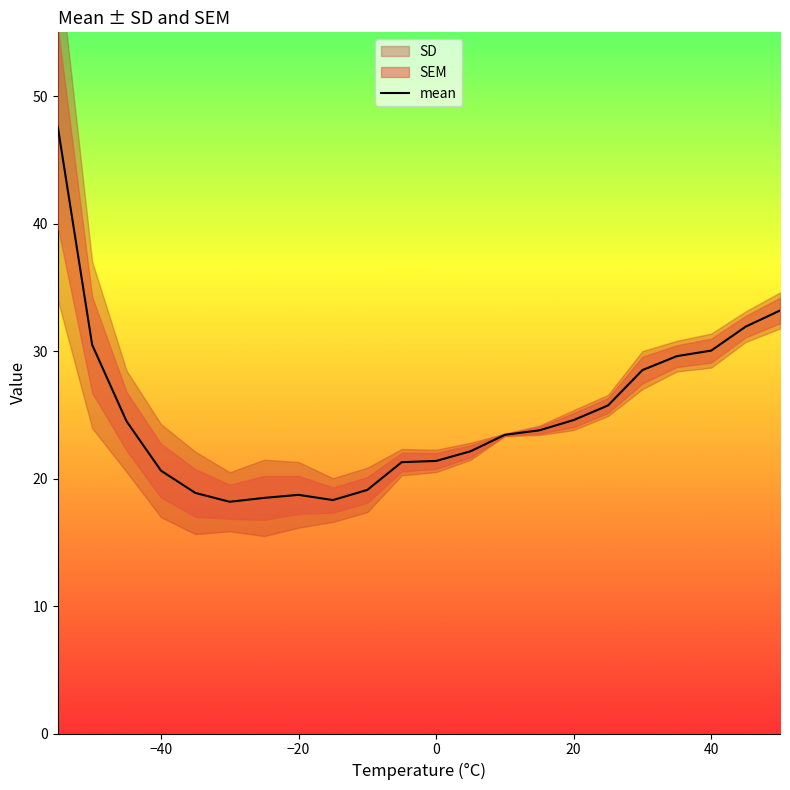

True or false: mean and SD intersect in this chart.

False